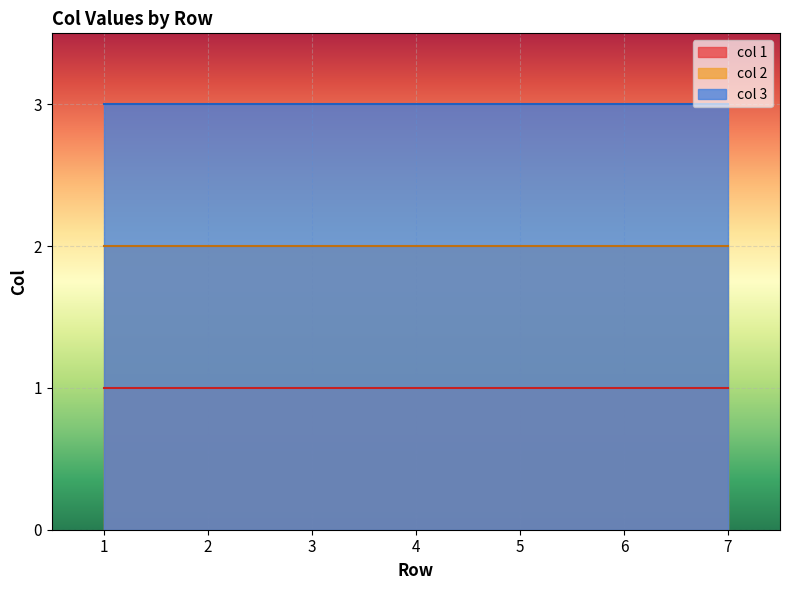

Rank the series at 3 from highest to lowest value.

col 3, col 2, col 1